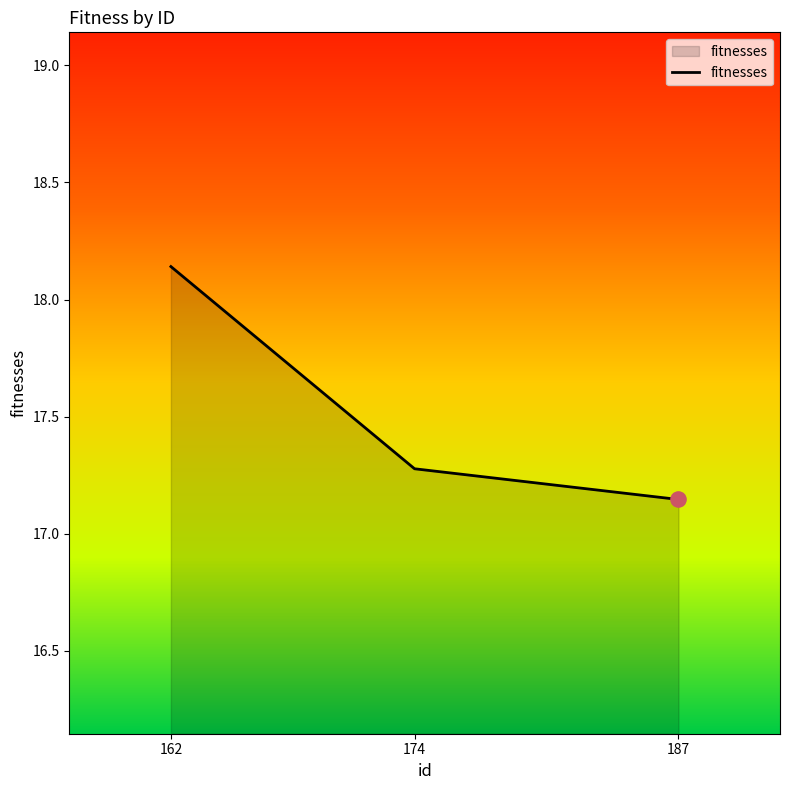

What is the ratio of the value at 187 to the value at 162?

0.9